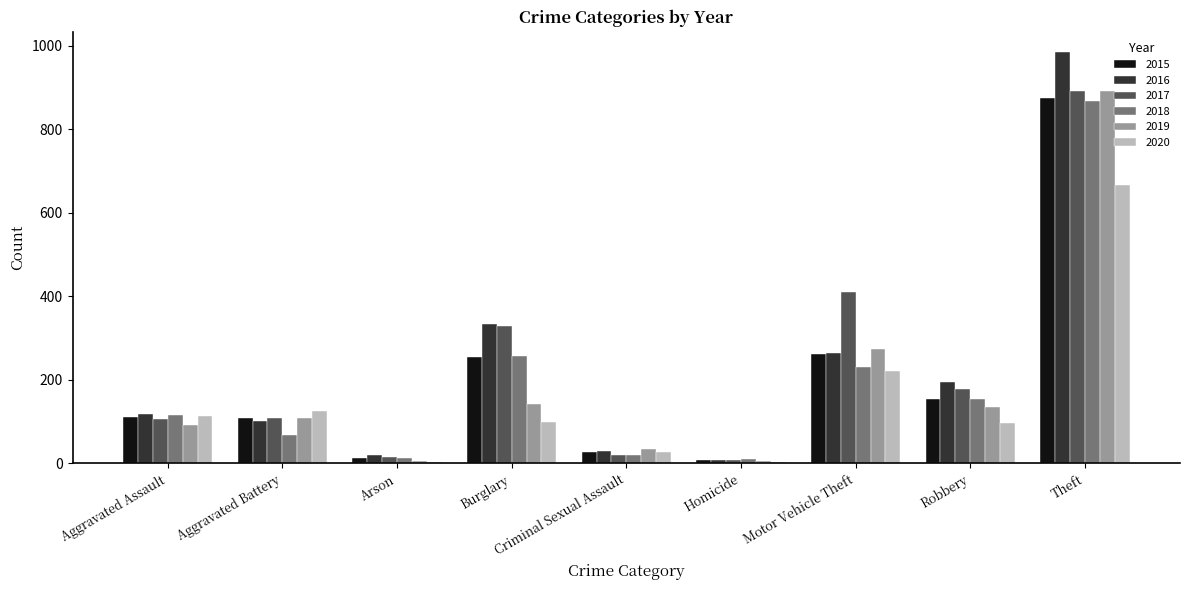

At which category is the sum across all series the highest?

Theft